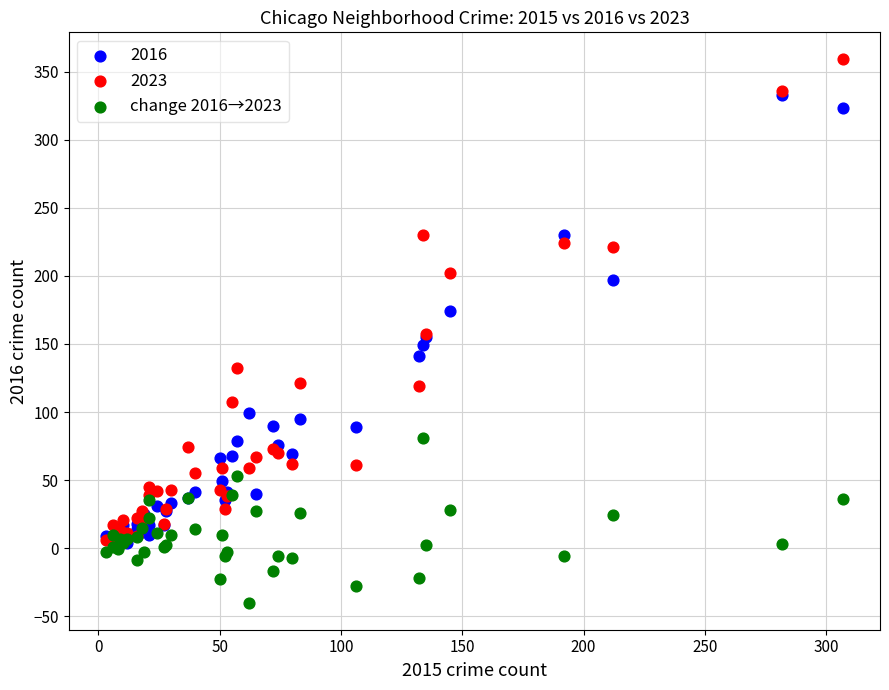

In the 2016 series, what Y value is closest to 168?

174